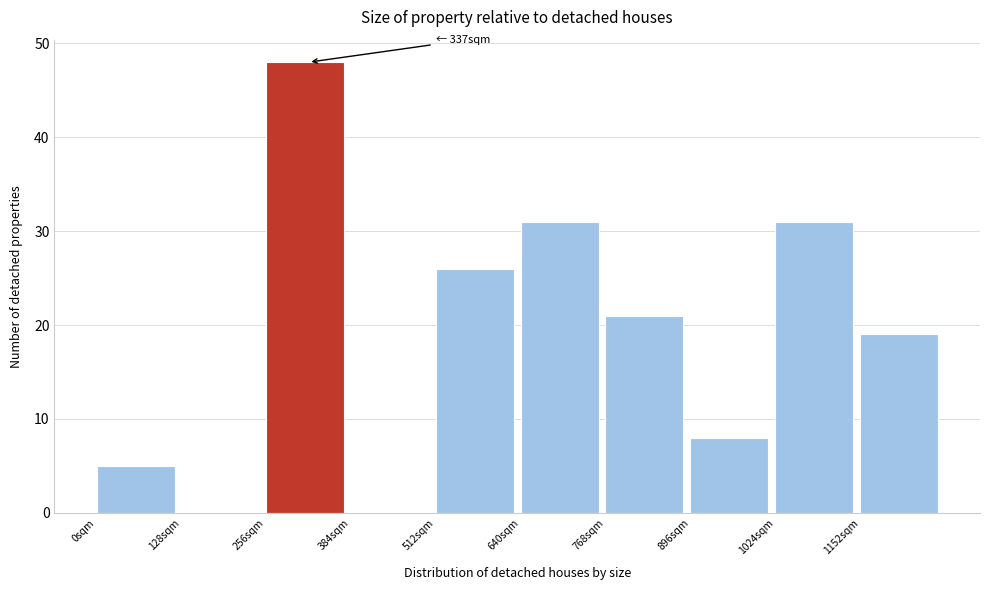

Reading left to right, transcribe all the data shown in this chart.

0sqm=5	128sqm=0	256sqm=48	384sqm=0	512sqm=26	640sqm=31	768sqm=21	896sqm=8	1024sqm=31	1152sqm=19